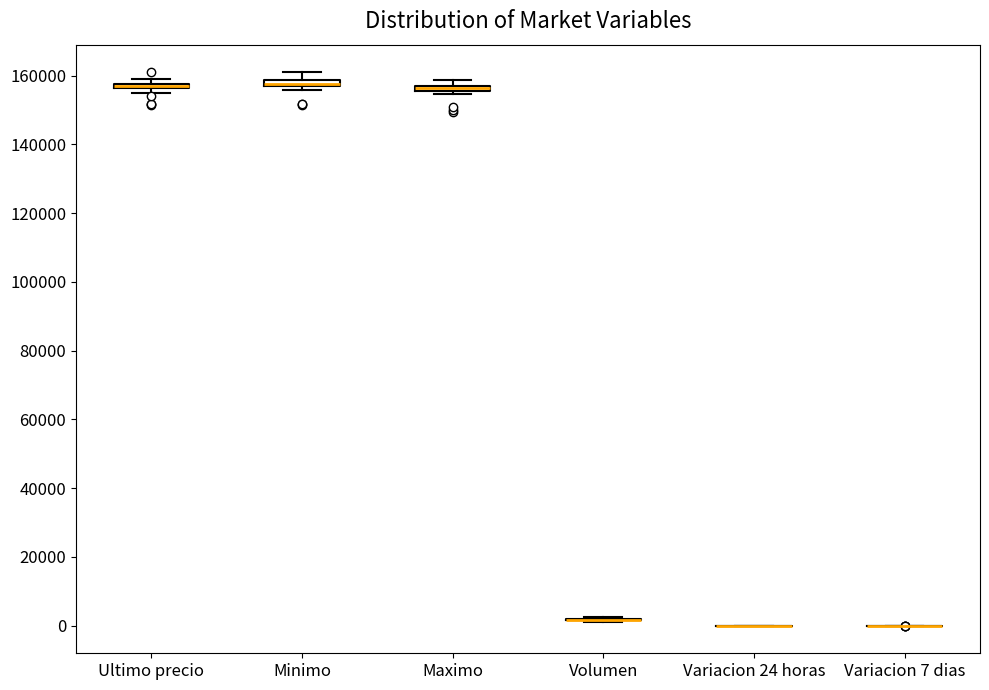

Where is the lower edge of the box for Ultimo precio on the y-axis? The values are not printed on the chart, so give them approximately, as read against the axis.

156000